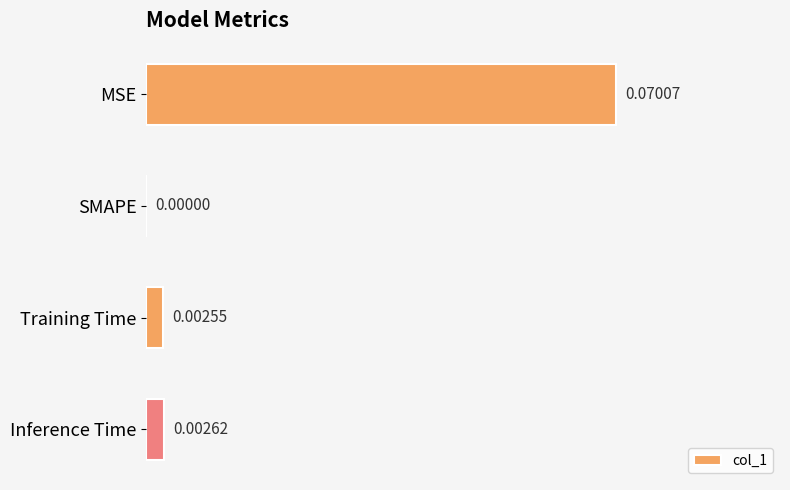

Which has a higher value, Training Time or MSE?

MSE